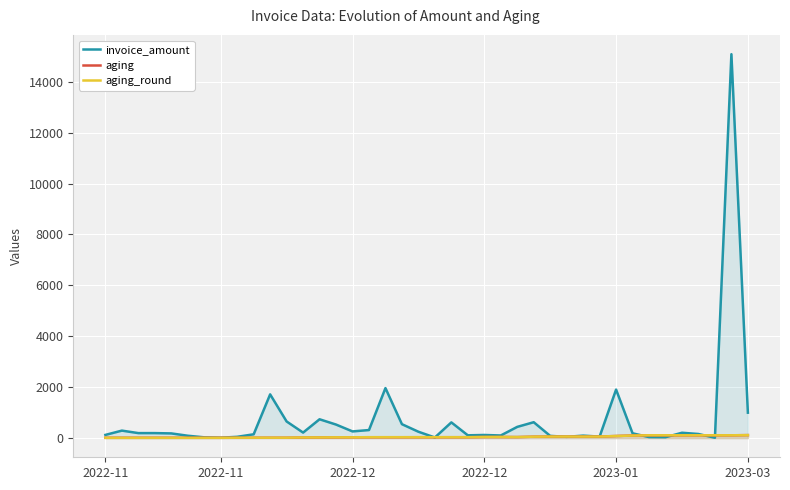

True or false: aging and aging_round cross at least once.

True